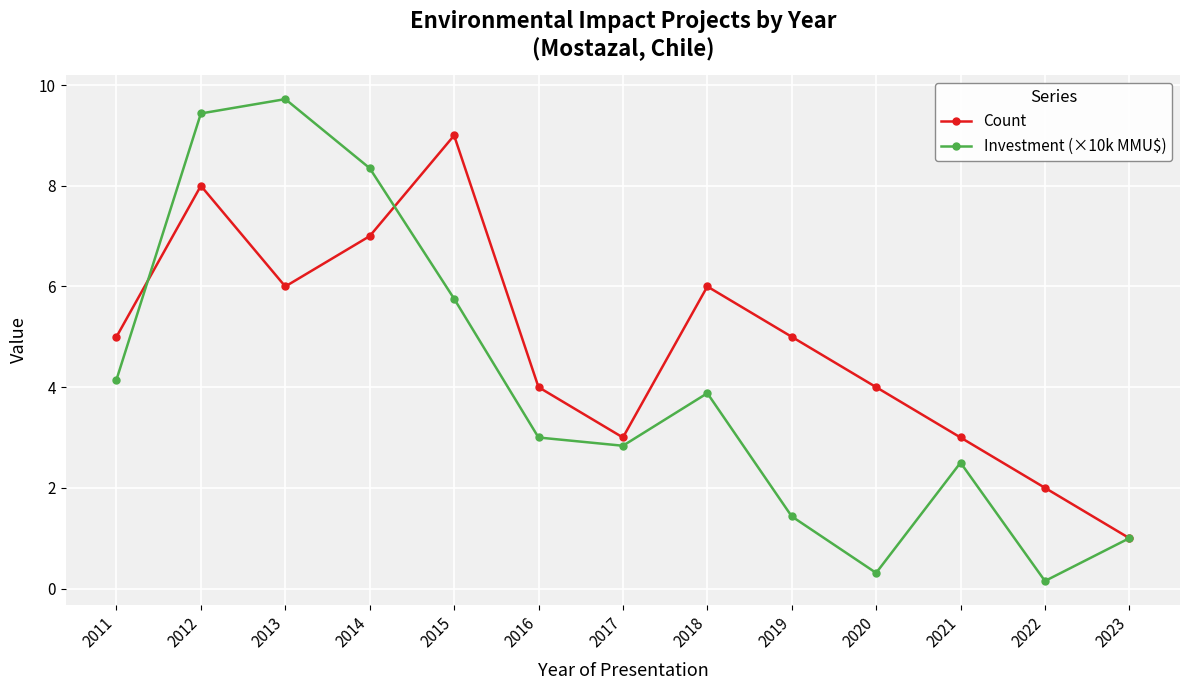

The value of Count at 2011 is 1.4. True or false?

False